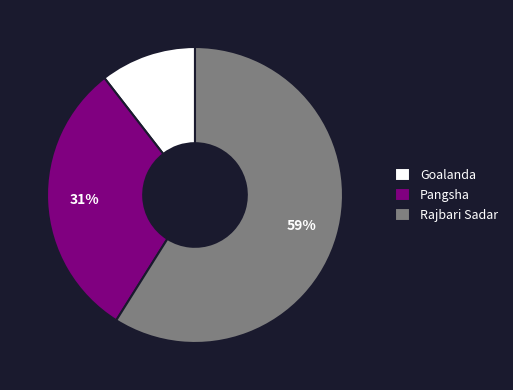

Is the sum of Goalanda and Rajbari Sadar greater than half?

Yes